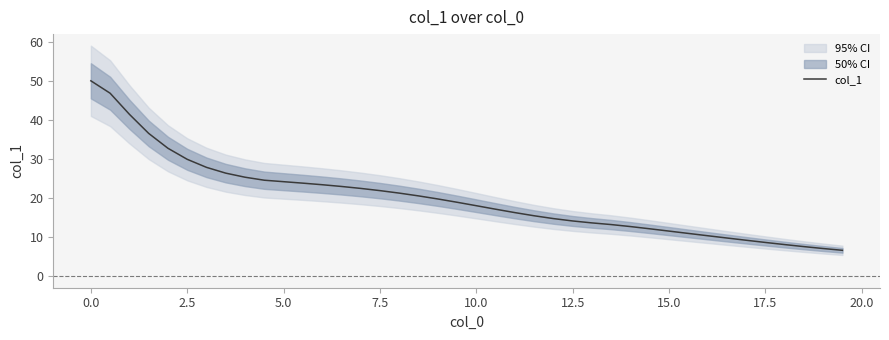

The col_1 series shows 8.6 at 17.5. True or false?

True